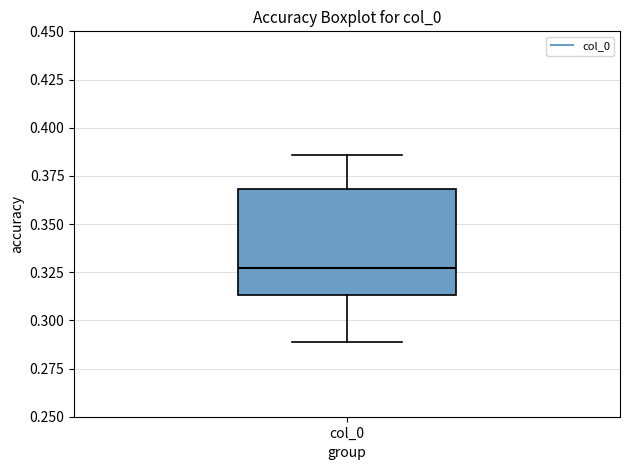

Read this box plot against the y-axis: the position of the median line, the range covered by the box, and the ends of both whiskers. The values are not printed on the chart, so give them approximately, as read against the axis.

median 0.325, box 0.315 to 0.370, whiskers 0.290 to 0.385